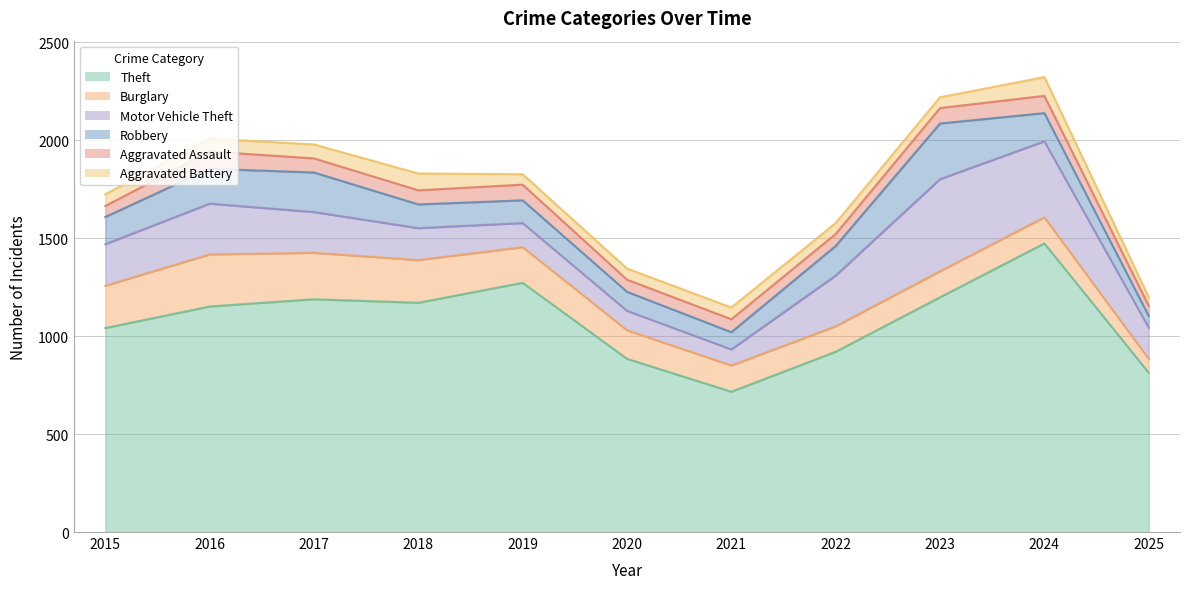

What are all the series names shown in the legend?

Theft, Burglary, Motor Vehicle Theft, Robbery, Aggravated Assault, Aggravated Battery